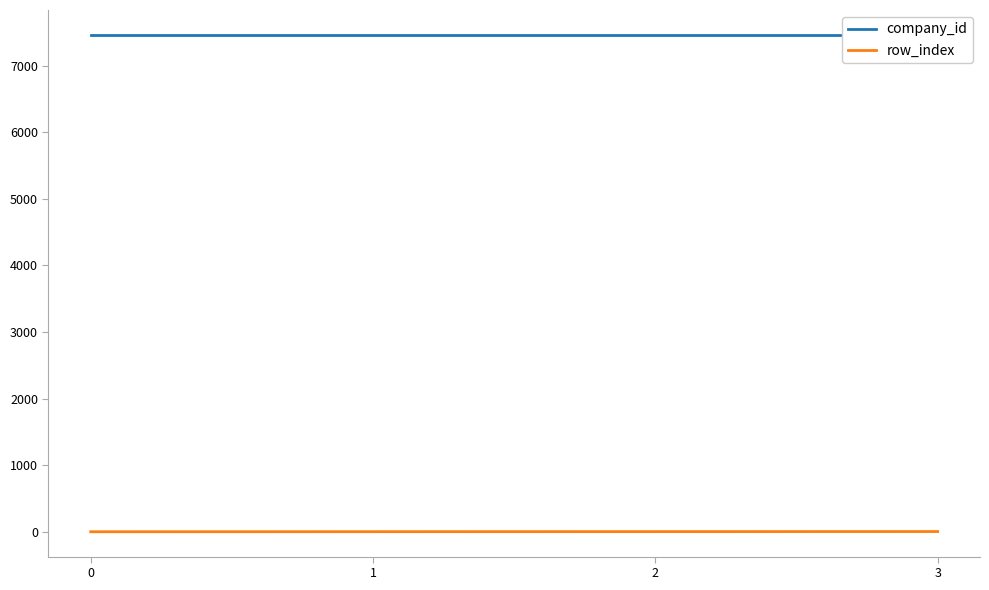

What is the value of the company_id point at the 2nd from the left?

7465